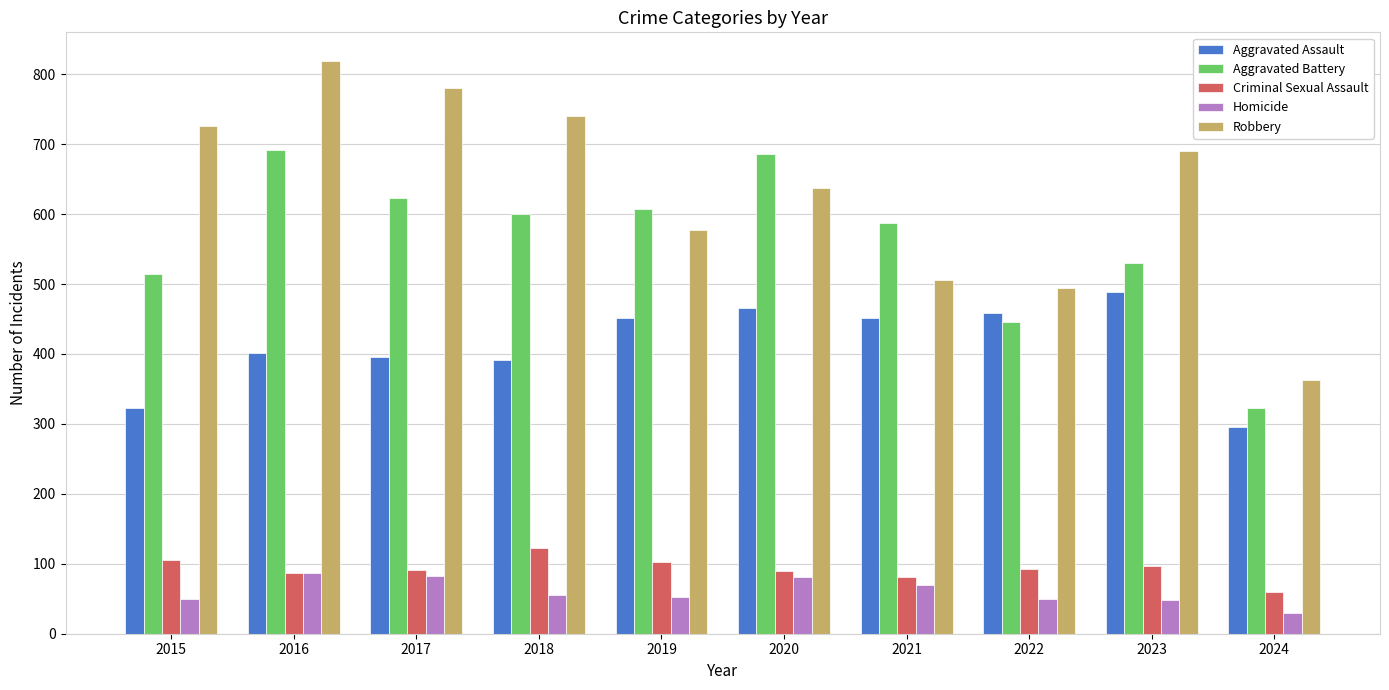

At which label does Criminal Sexual Assault first exceed 93?

2015